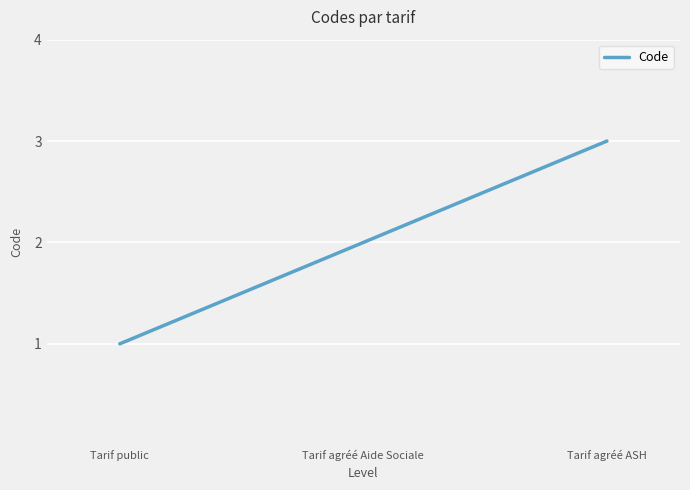

How many lines are shown in the chart?

1